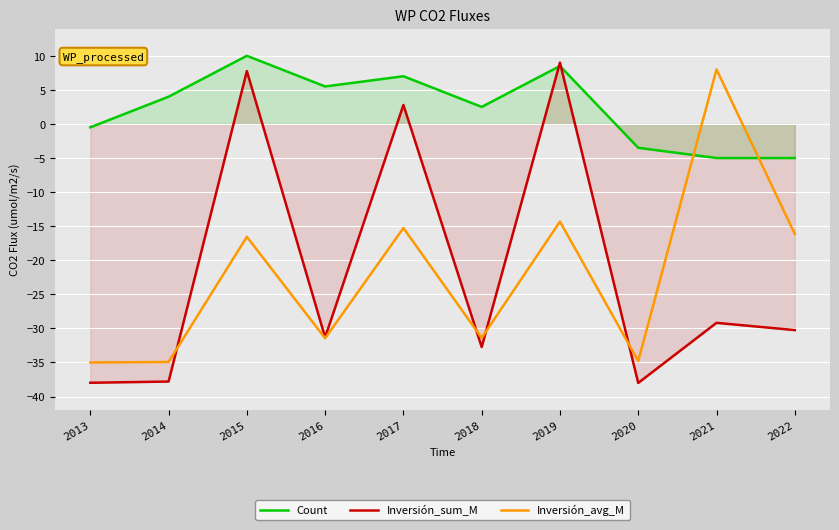

What is the total value across all series at 2013?

-73.5